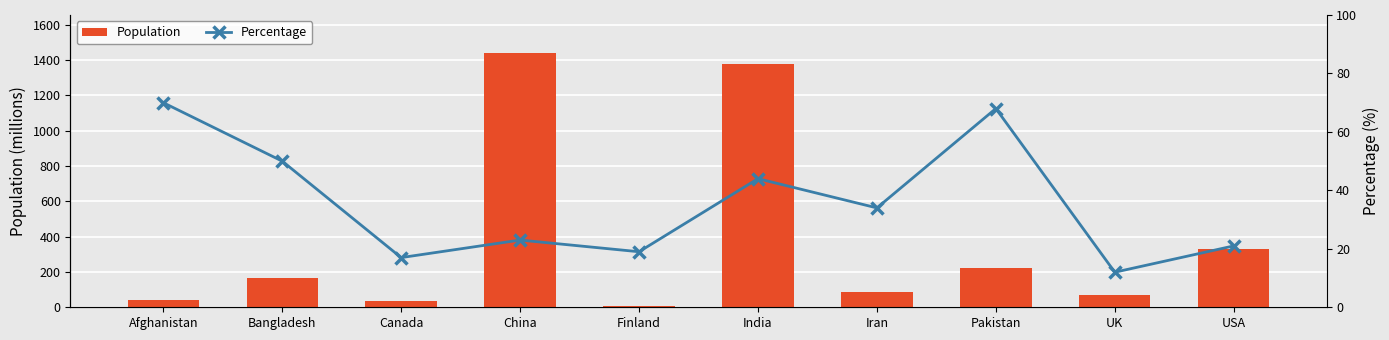

Between Finland and UK, which is larger?

UK